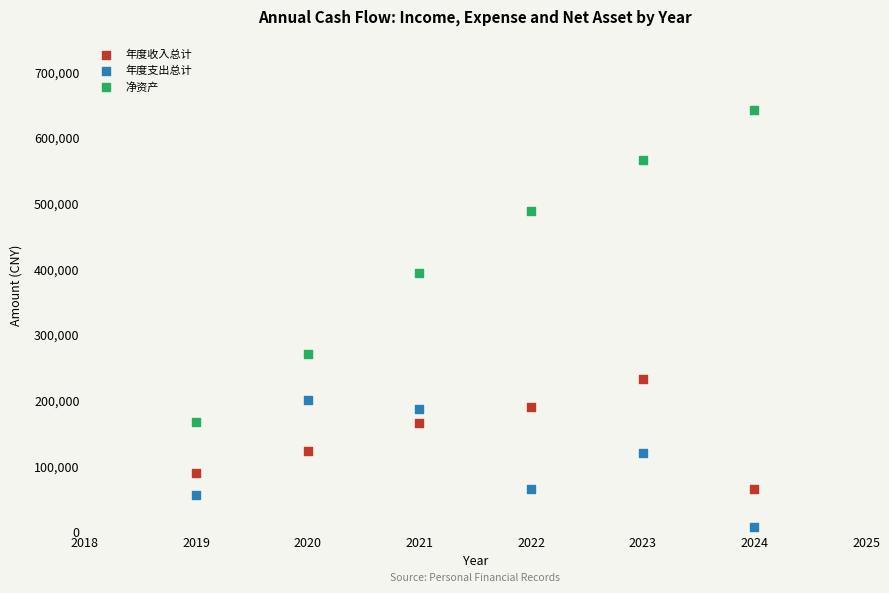

Across all series, what Y value is closest to 325310?

270465.5